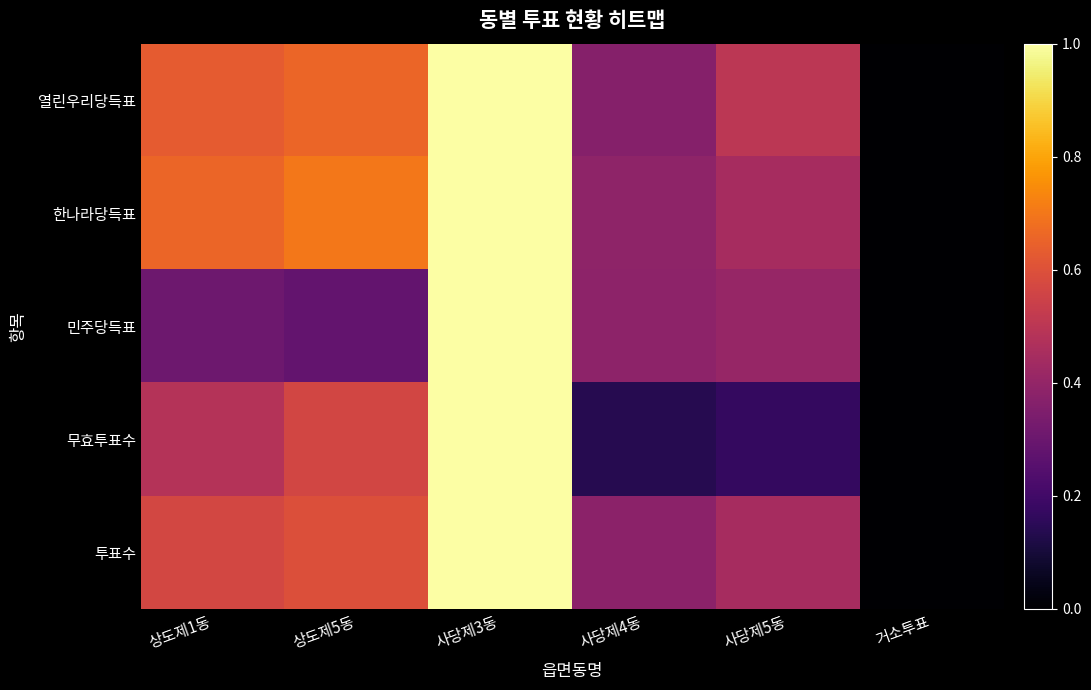

What is the spread (max minus min) of values at 사당제5동?

0.3